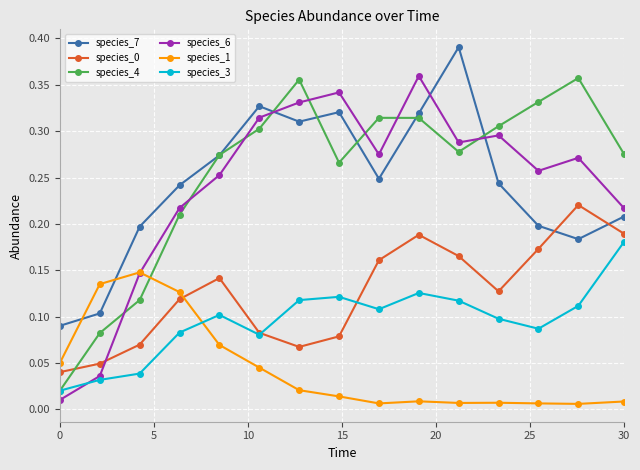

True or false: species_1 has more than 1 points higher than both neighbors.

True